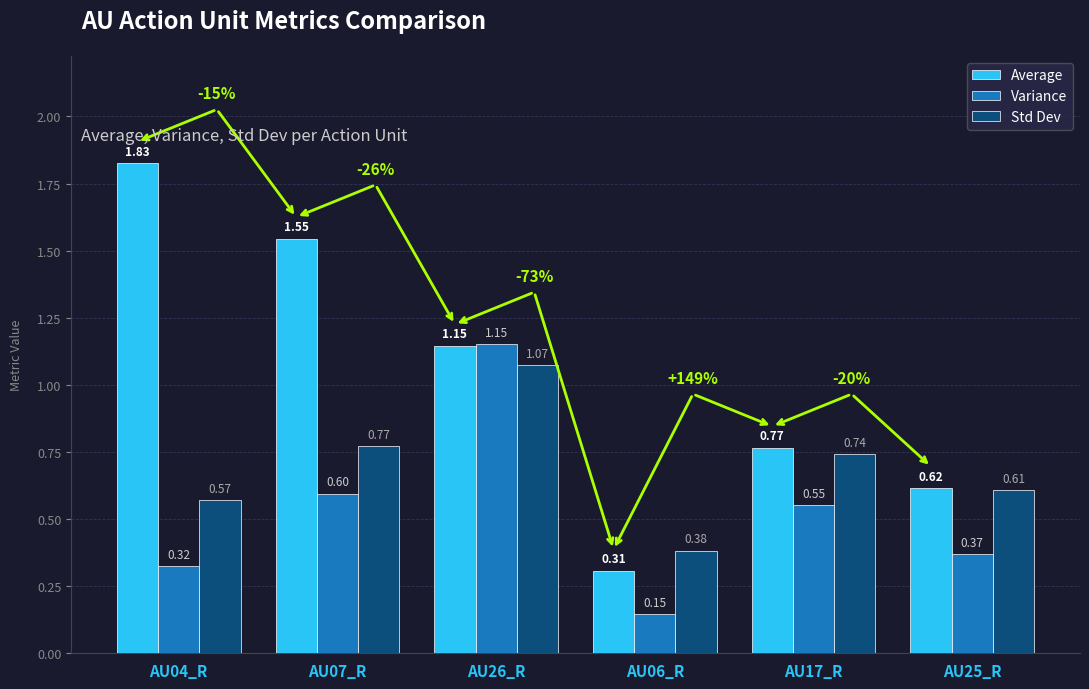

How many series are shown in this chart?

3